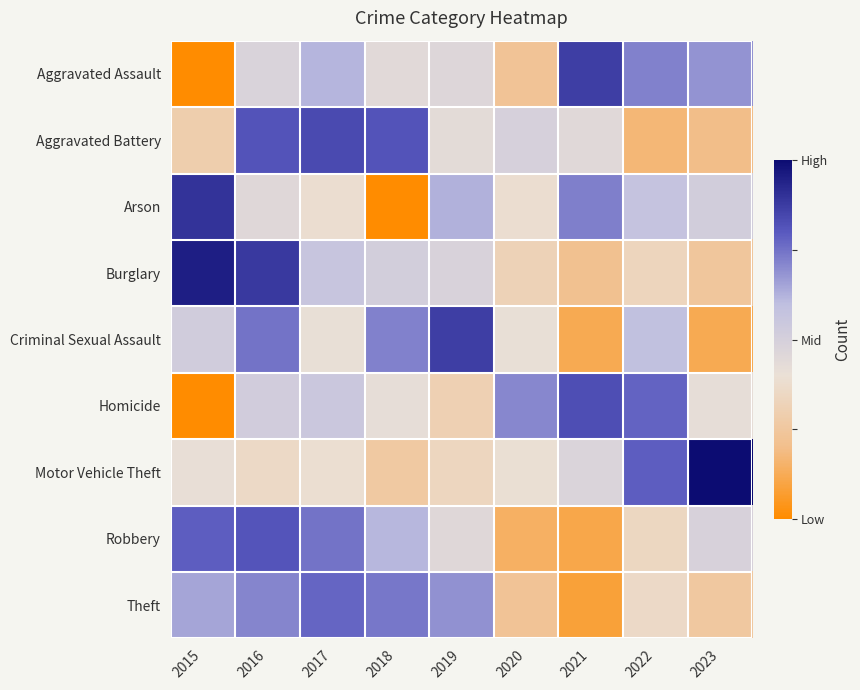

At how many categories does at least one series exceed 0?

9